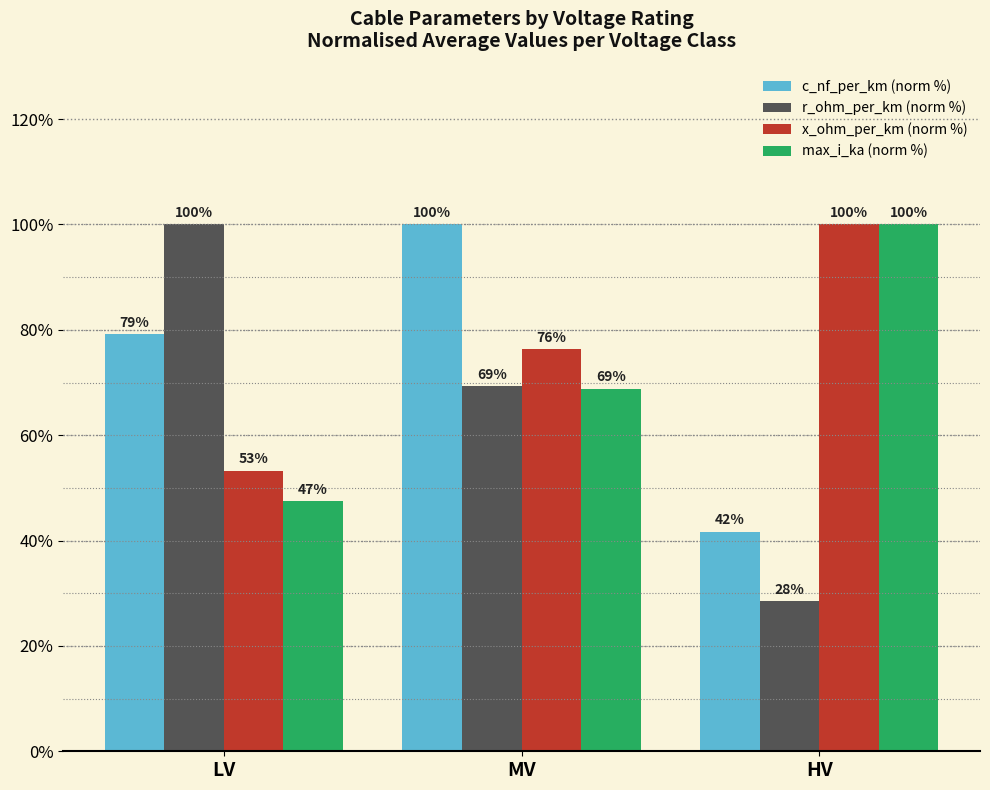

How many groups of bars are there?

3